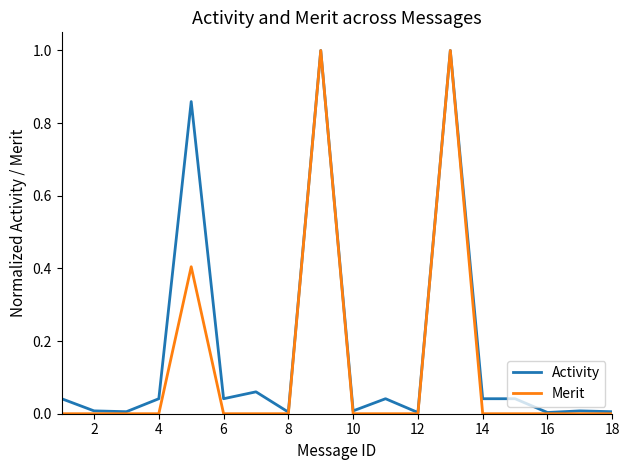

Count the Merit values in the range 0 to 1.

18